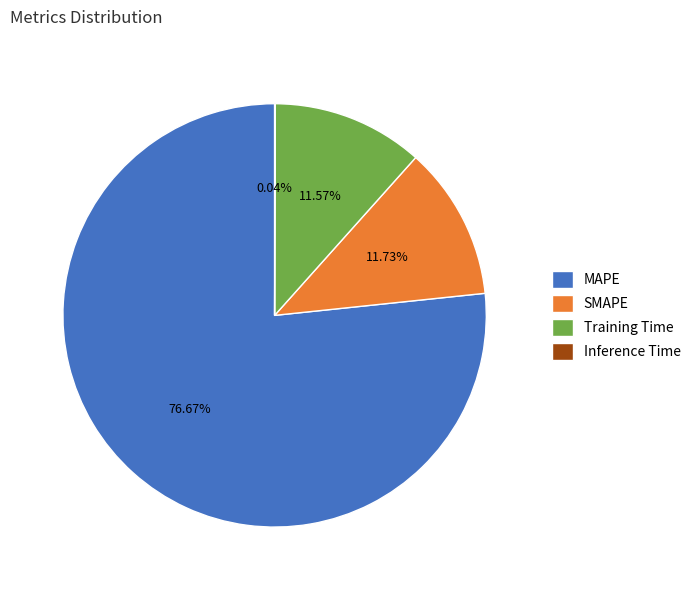

Which category has the biggest portion of the pie?

MAPE